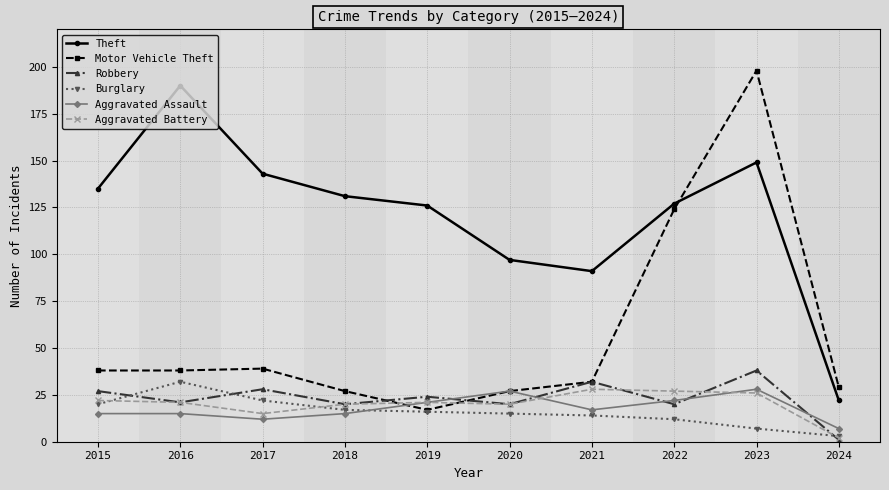

Reading left to right, what are all the values shown in this chart?

Theft: 135	190	143	131	126	97	91	127	149	22
Motor Vehicle Theft: 38	38	39	27	17	27	32	124	198	29
Robbery: 27	21	28	20	24	20	32	20	38	1
Burglary: 20	32	22	17	16	15	14	12	7	3
Aggravated Assault: 15	15	12	15	21	27	17	22	28	7
Aggravated Battery: 22	21	15	20	21	20	28	27	26	2